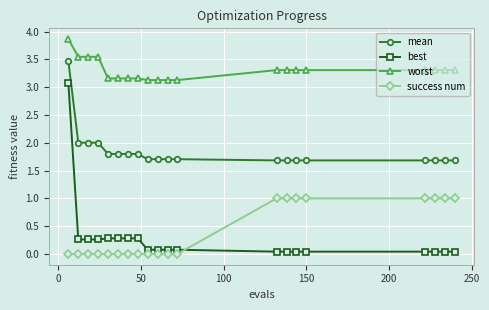

Count the number of categories in the chart.

20